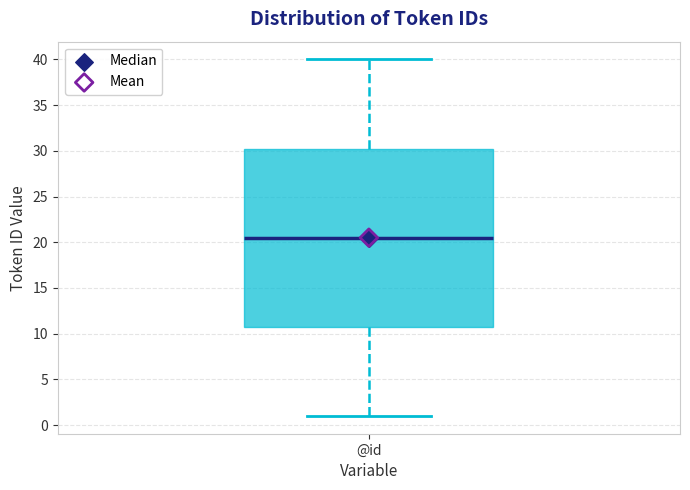

Where does the upper whisker of the box for @id end on the y-axis? The values are not printed on the chart, so give them approximately, as read against the axis.

40.0